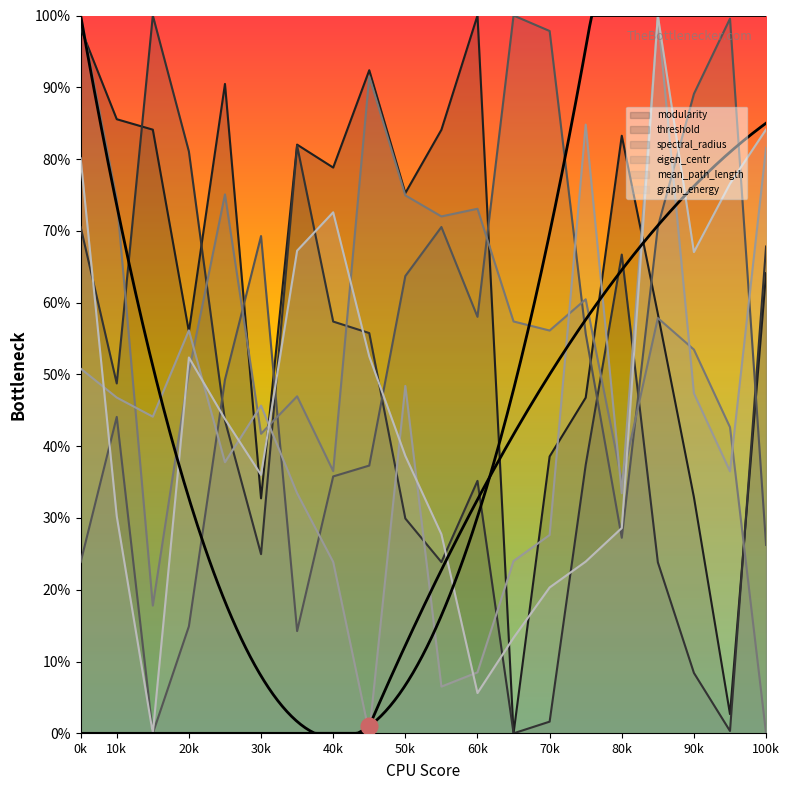

How many intersections are there between mean_path_length and eigen_centr?

9